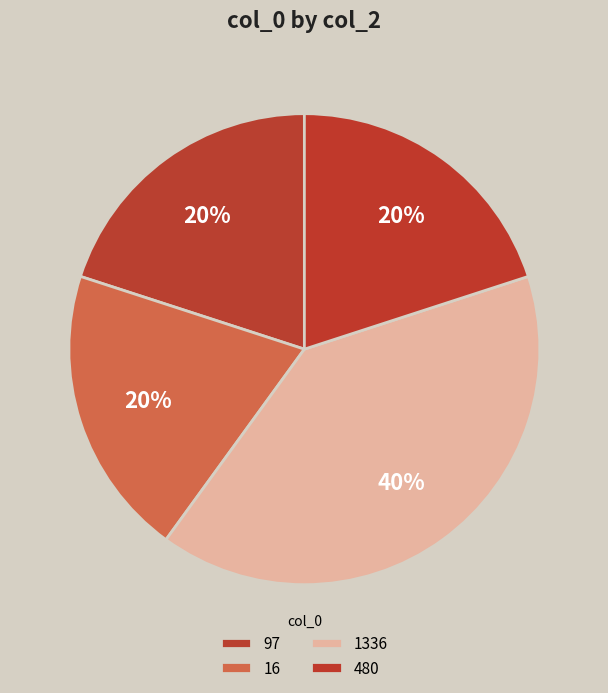

How many segments does this pie chart have?

4